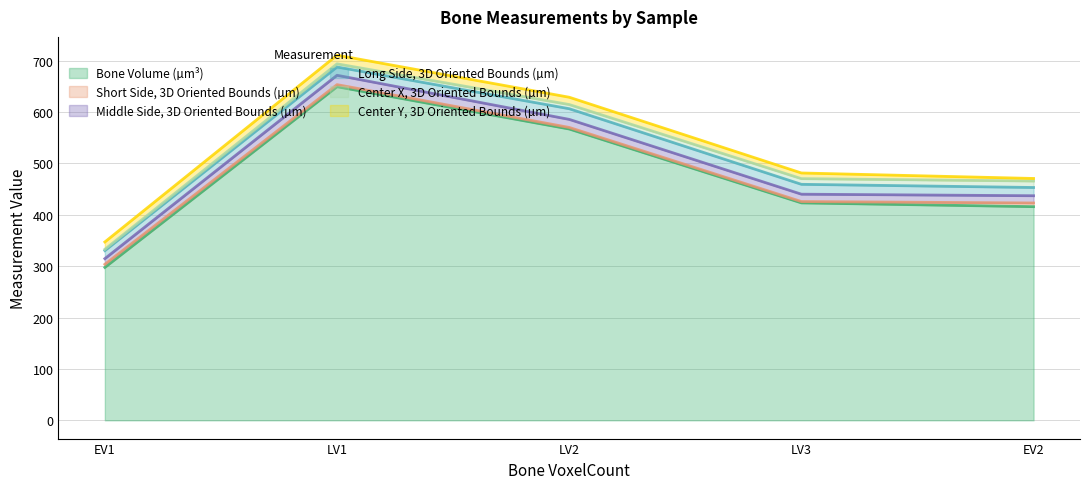

At which label is Short Side, 3D Oriented Bounds (µm) closest to 4?

LV1